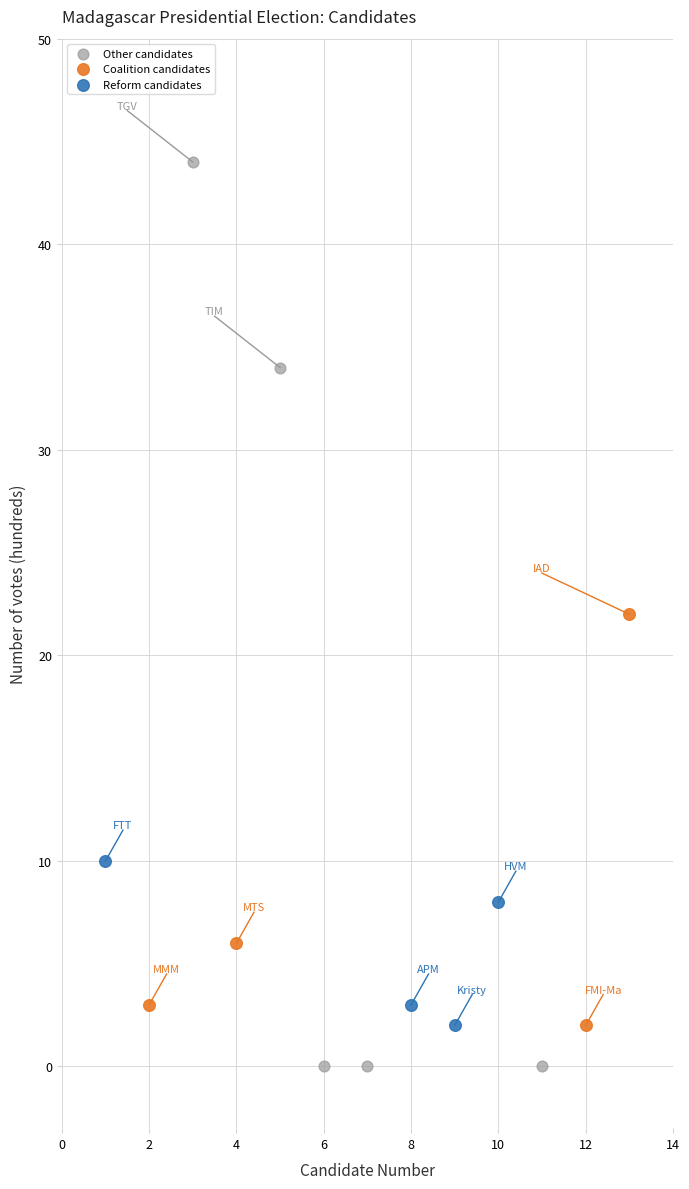

Which series reaches the maximum Y coordinate?

Other candidates